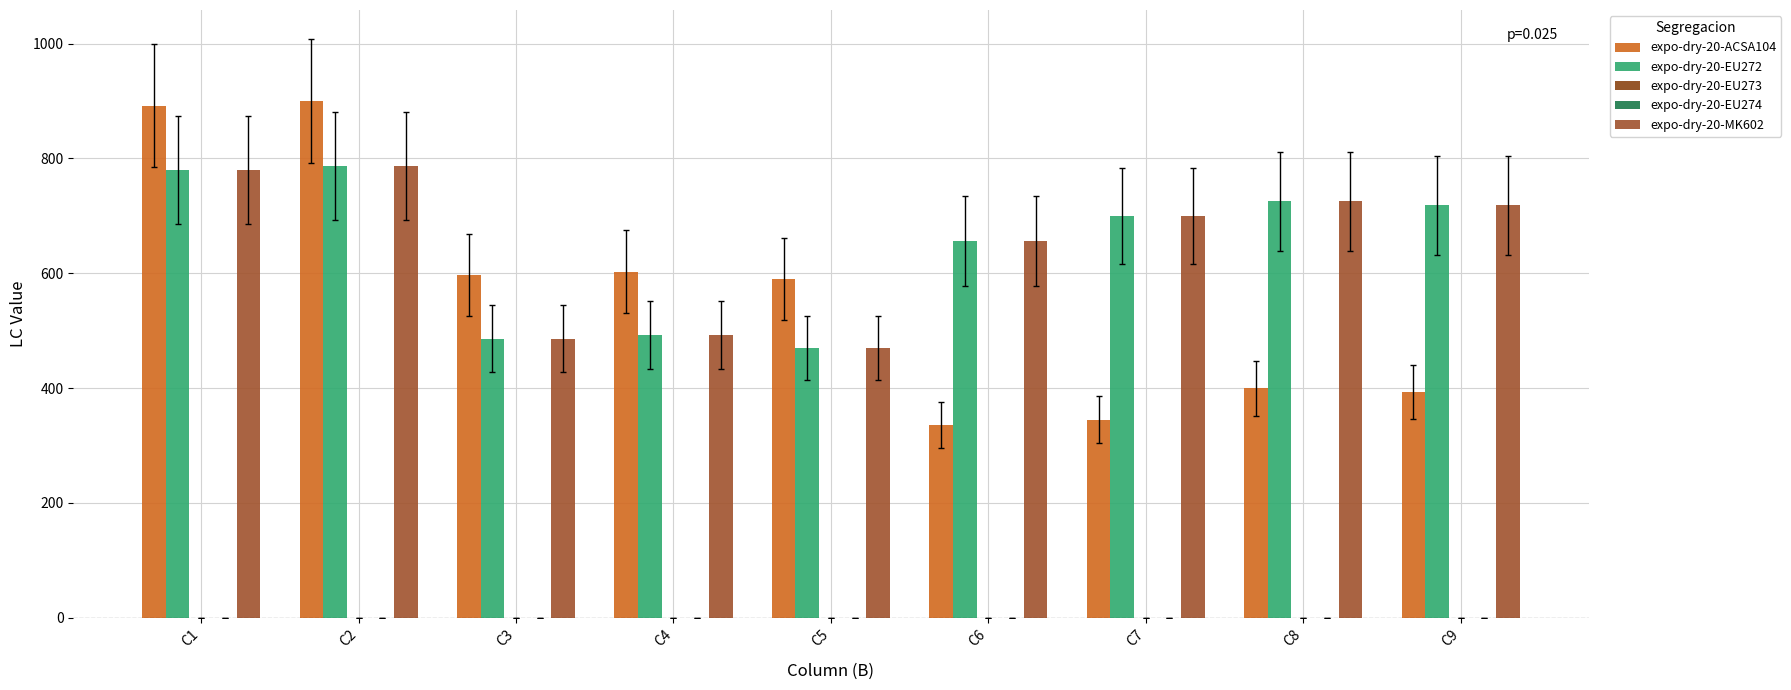

What is the total value across all series at C8?

1850